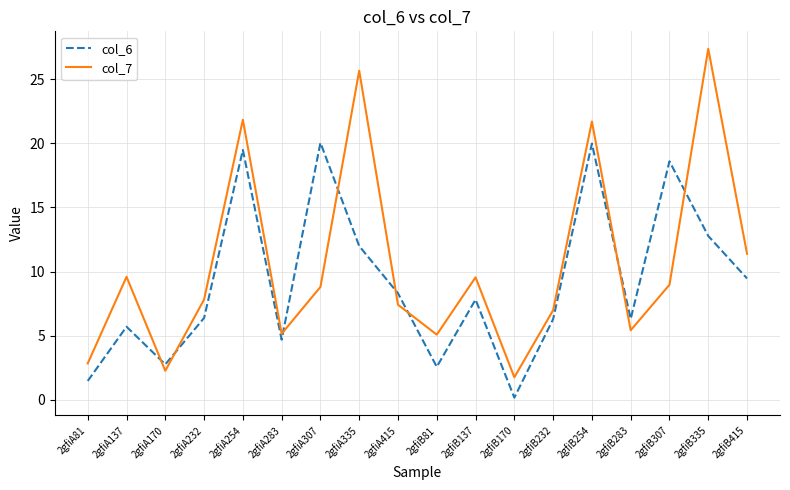

Which series has the largest total across all categories?

col_7